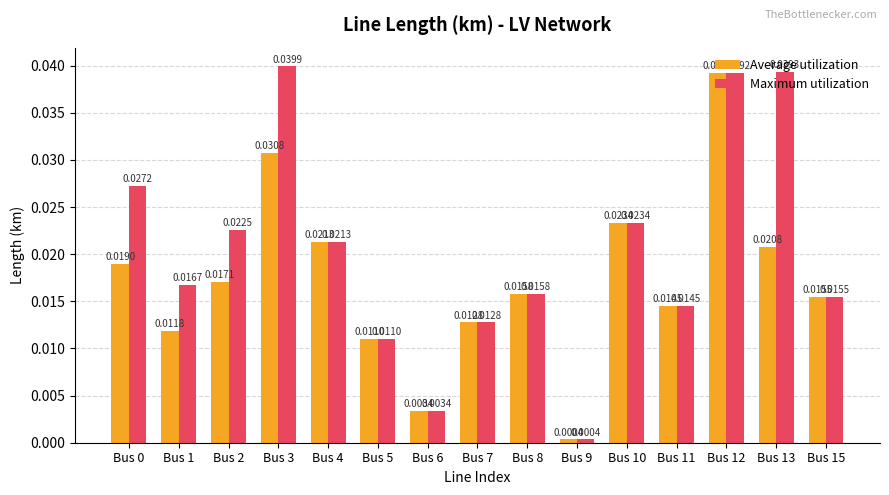

At how many categories does at least one series exceed 0?

15